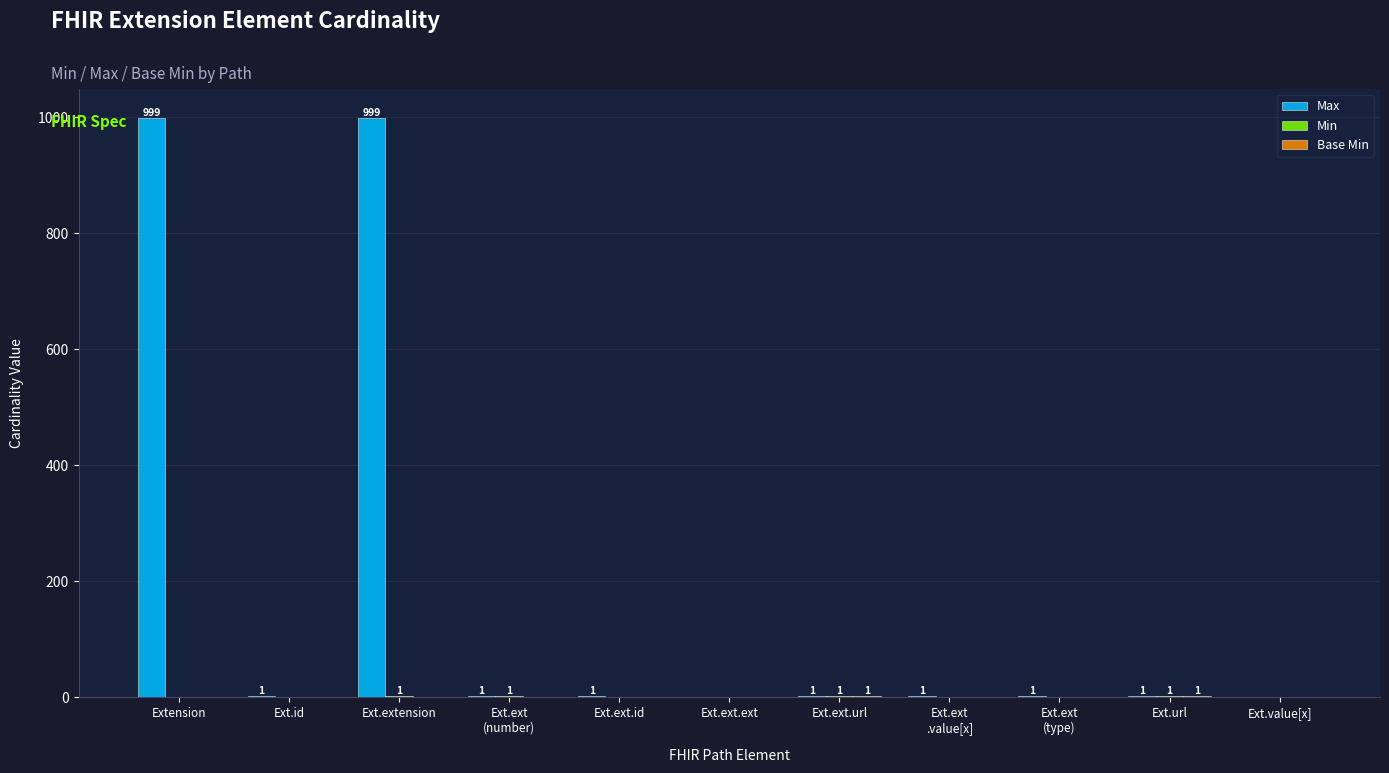

The Max series shows 561 at Ext.extension. True or false?

False